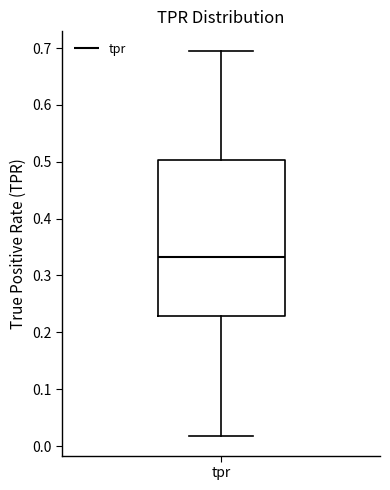

Transcribe this box plot: give where the median line is, the range the box spans, and where the two whiskers end, as read against the y-axis. The values are not printed on the chart, so give them approximately, as read against the axis.

median 0.33, box 0.23 to 0.50, whiskers 0.02 to 0.70